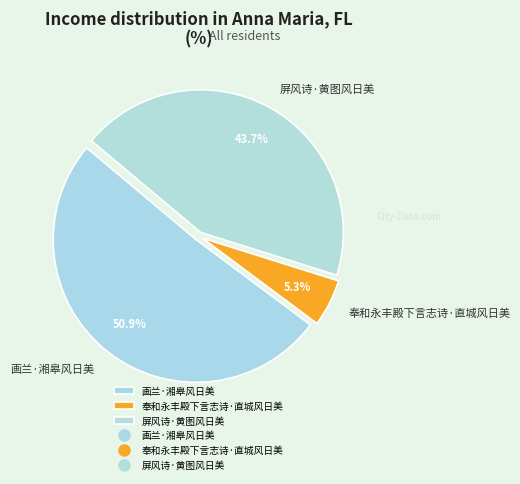

Is there any slice that represents more than half of the pie?

Yes